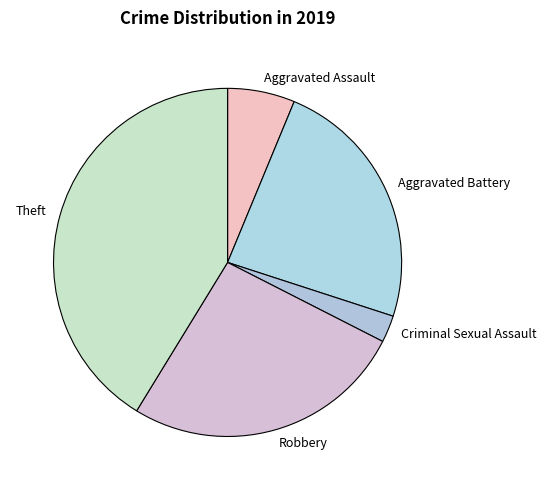

What is the smallest slice in the pie chart?

Criminal Sexual Assault